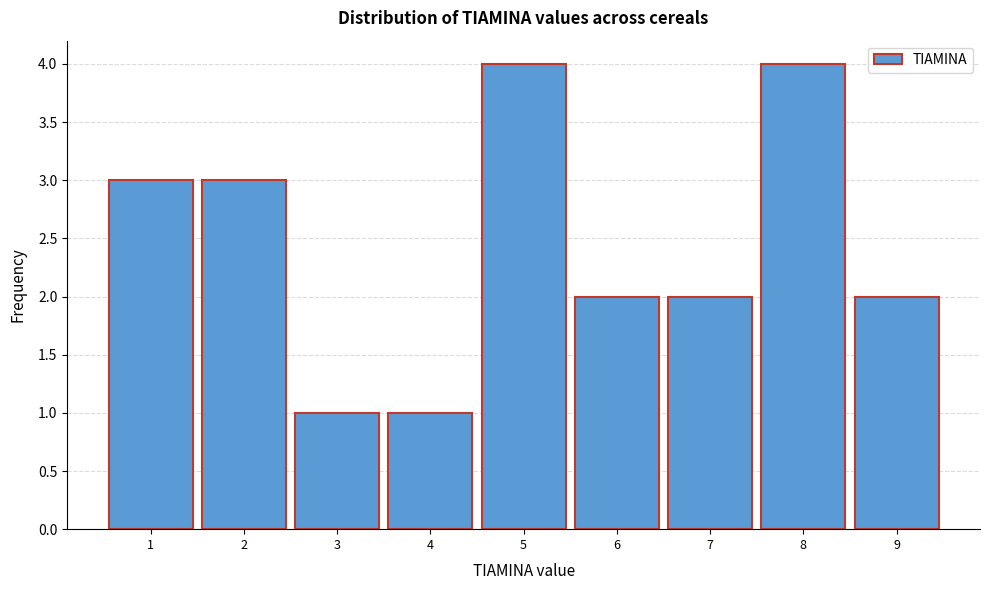

Reading left to right, transcribe this chart: for each bar, give the range it covers on the x-axis and its height. The values are not printed on the chart, so give them approximately, as read against the axis.

0.5 to 1.5: 3
1.5 to 2.5: 3
2.5 to 3.5: 1
3.5 to 4.5: 1
4.5 to 5.5: 4
5.5 to 6.5: 2
6.5 to 7.5: 2
7.5 to 8.5: 4
8.5 to 9.5: 2